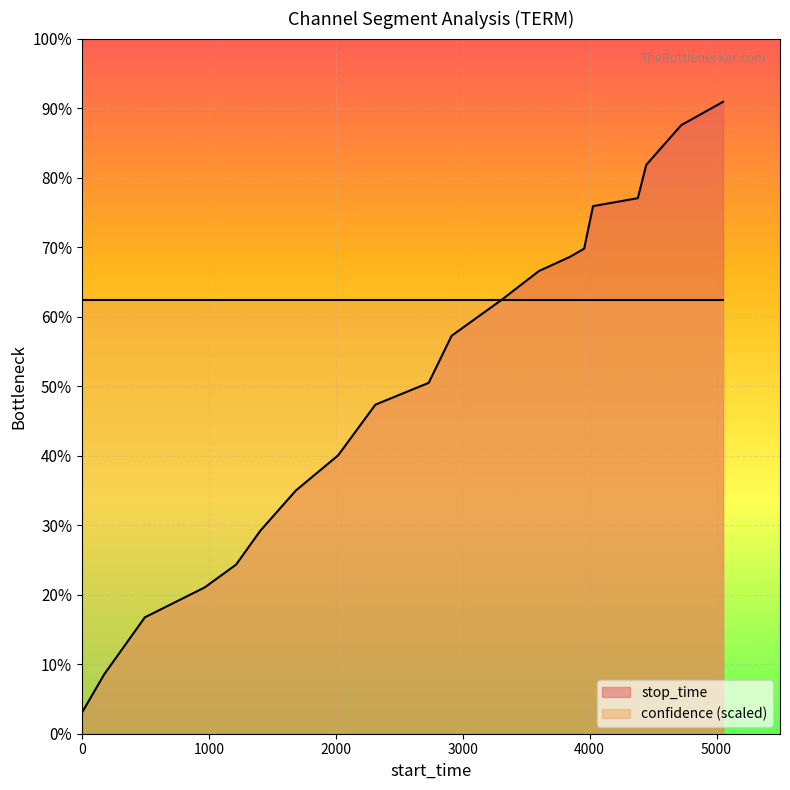

What are all the series names shown in the legend?

stop_time, confidence (scaled)